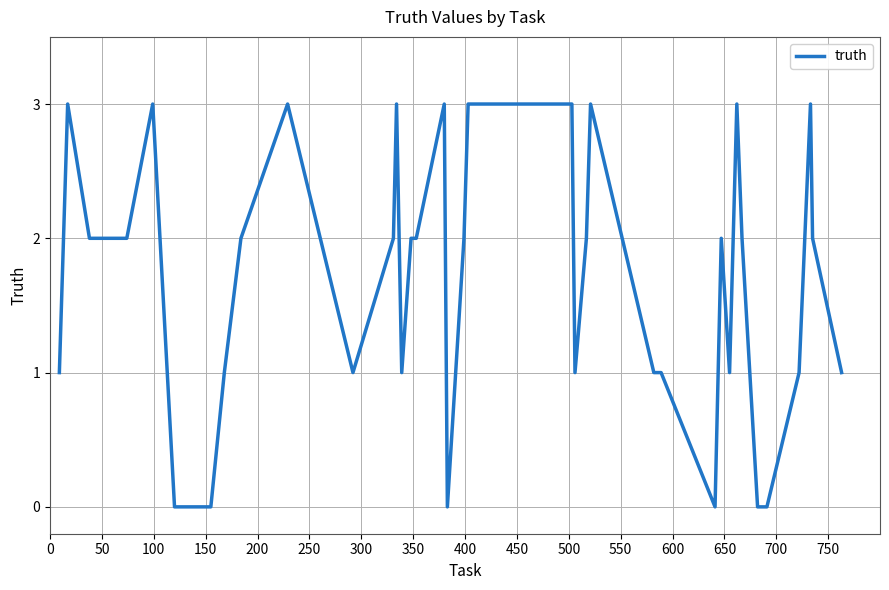

What is the difference between the maximum and minimum values?

3